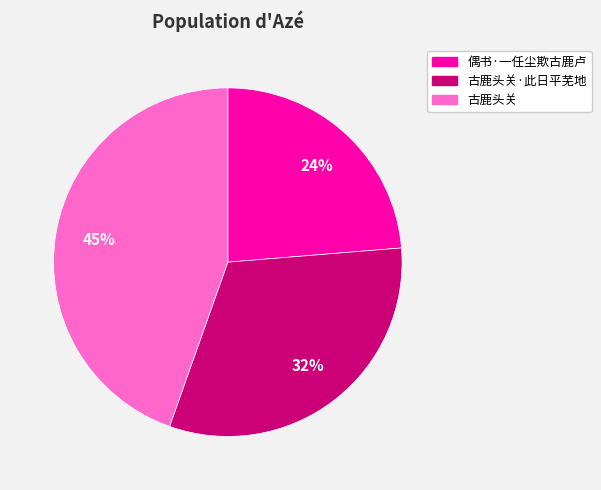

Combined, do 古鹿头关 and 偶书·一任尘欺古鹿卢 account for over 50%?

Yes